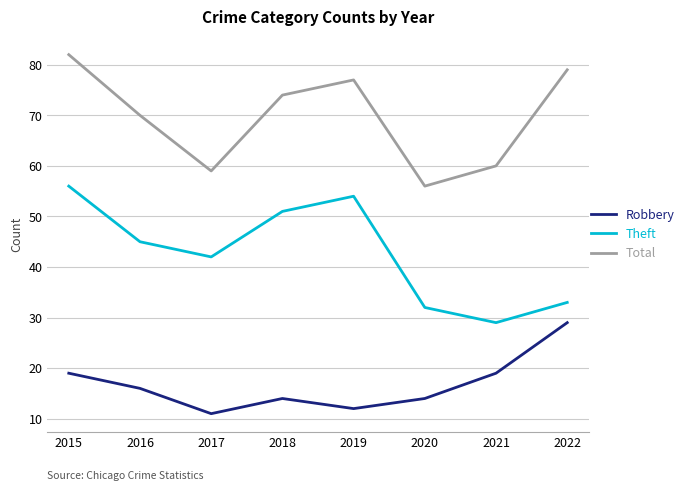

Reading left to right, transcribe all the data shown in this chart.

Robbery: 19	16	11	14	12	14	19	29
Theft: 56	45	42	51	54	32	29	33
Total: 82	70	59	74	77	56	60	79